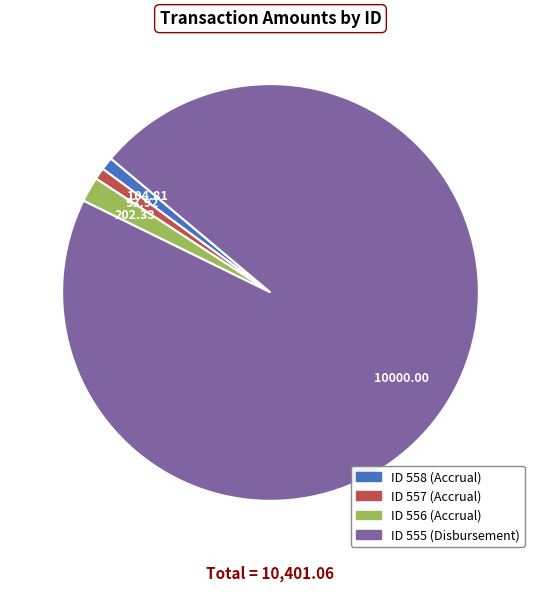

Is there any slice that represents more than half of the pie?

Yes